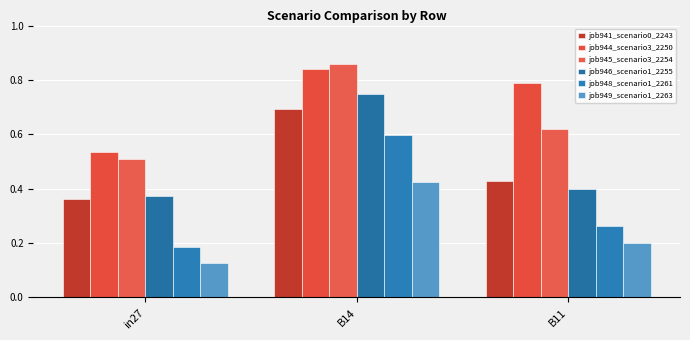

At how many categories does at least one series exceed 0?

3